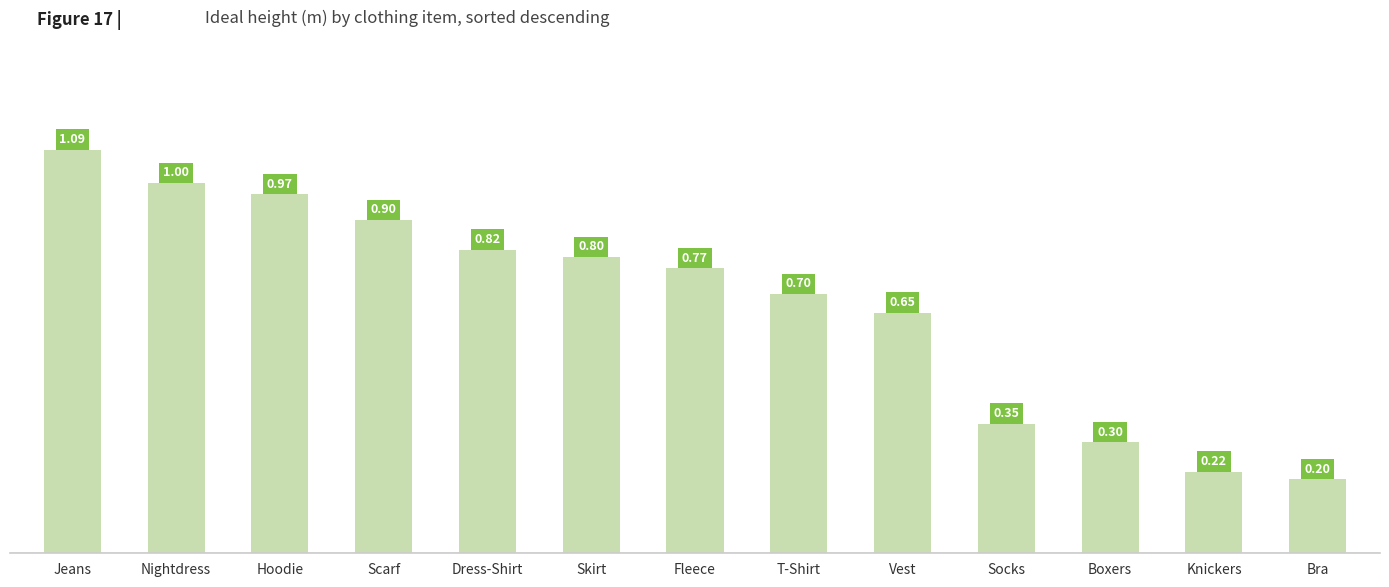

What is the difference between the values at Scarf and Bra?

0.7